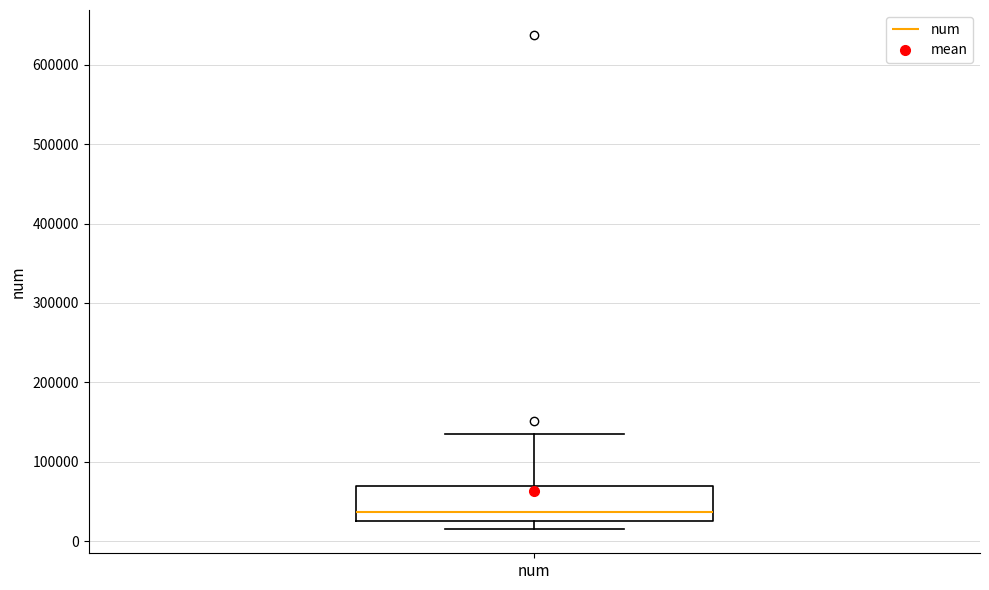

Read this box plot against the y-axis: the position of the median line, the range covered by the box, and the ends of both whiskers. The values are not printed on the chart, so give them approximately, as read against the axis.

median 40000, box 20000 to 70000, whiskers 20000 (just below the box's lower edge) to 130000